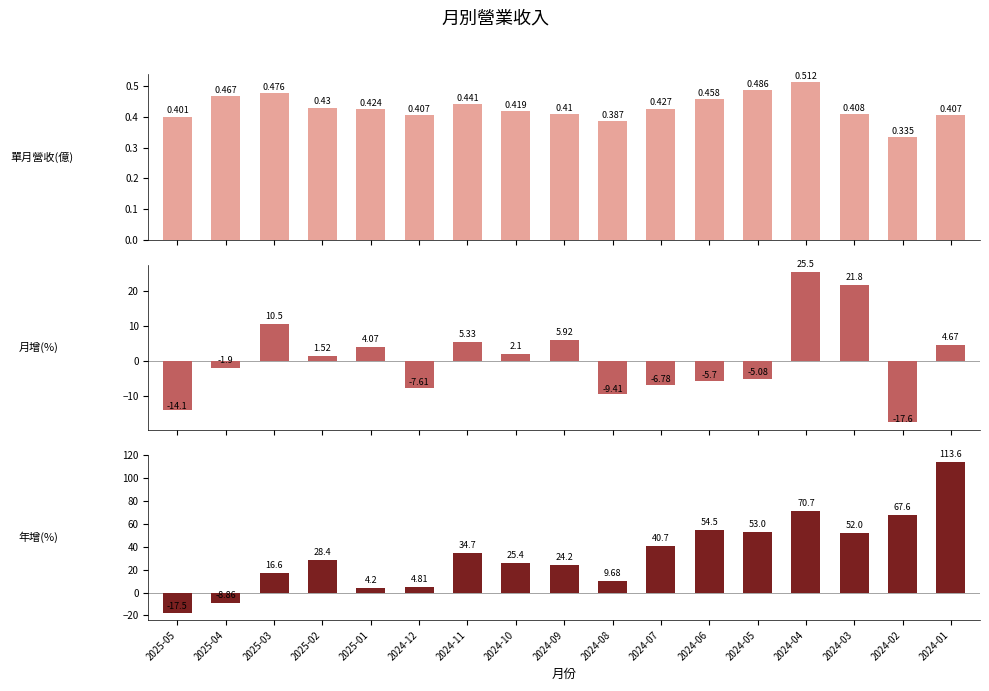

Between 2024-11 and 2024-06, which series saw the biggest shift?

年增(%)